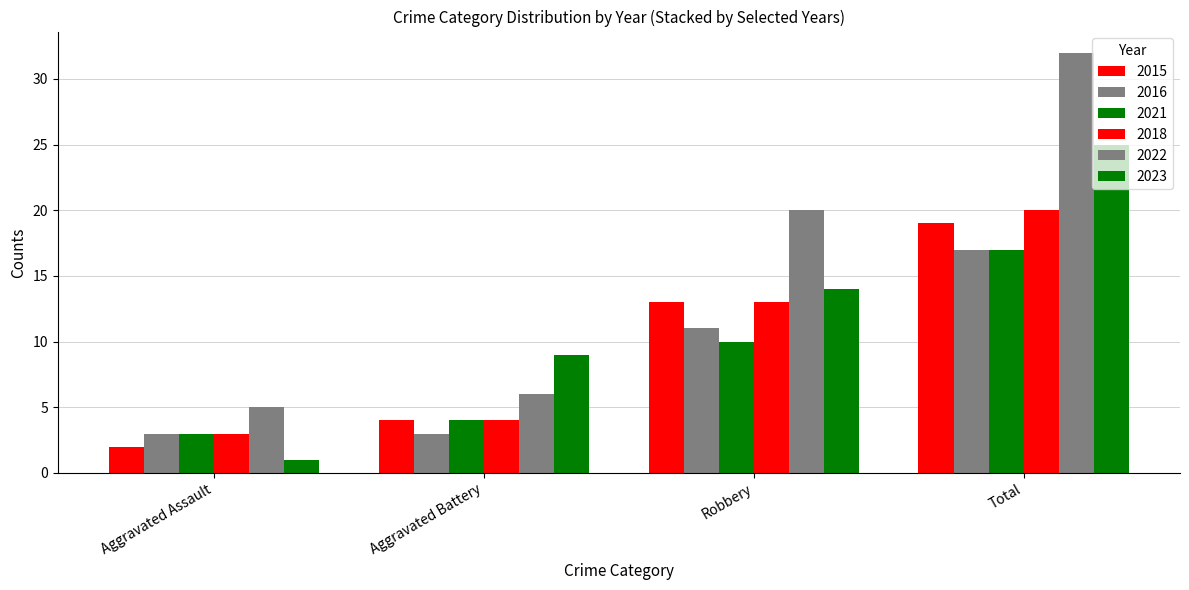

How many bars are there in total?

24